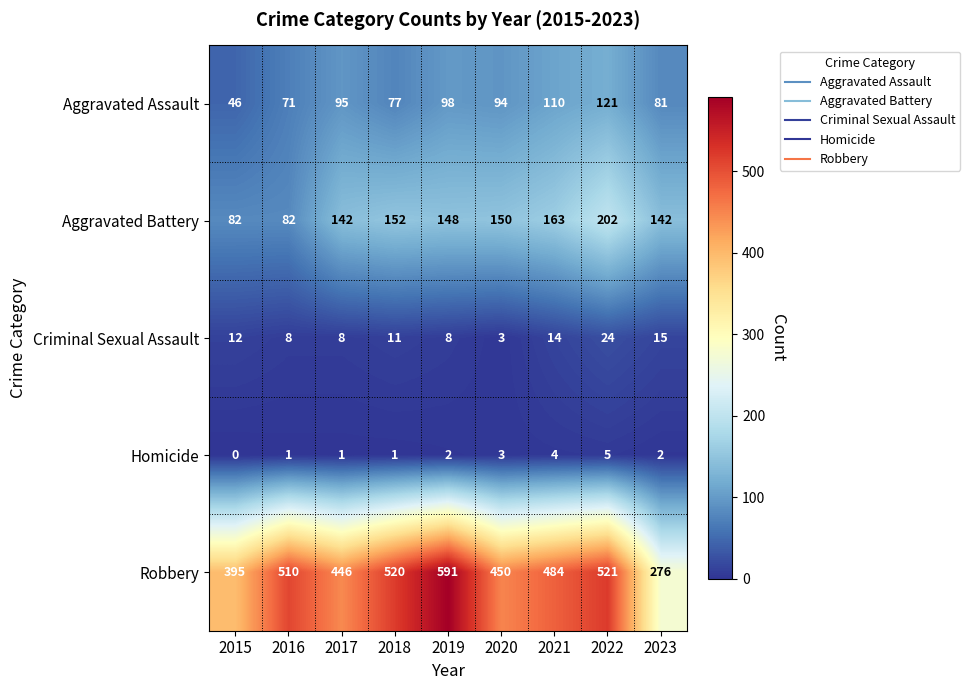

What is the difference between the maximum and minimum values in the Aggravated Battery series?

120